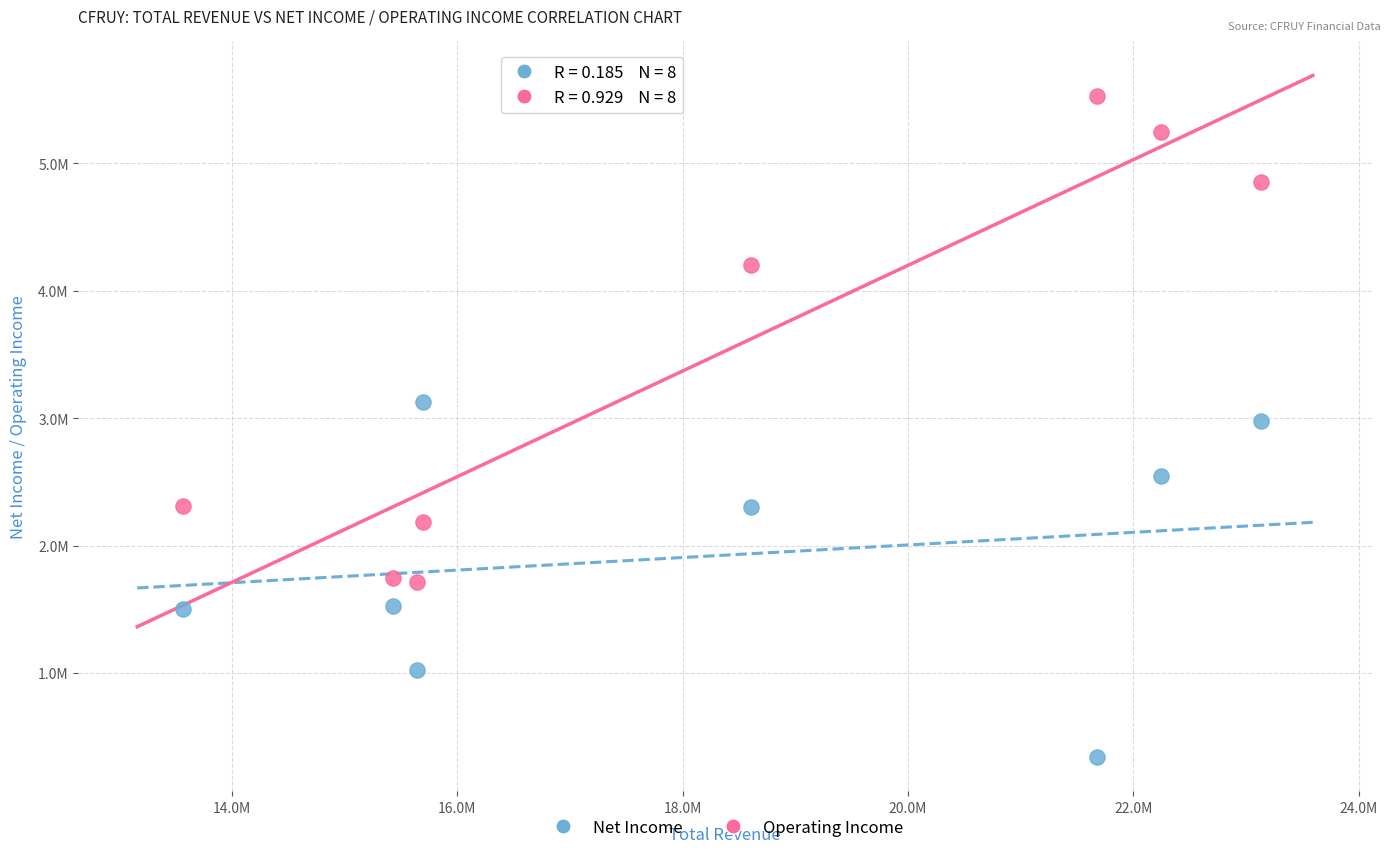

Which series contains the highest Y value?

Operating Income